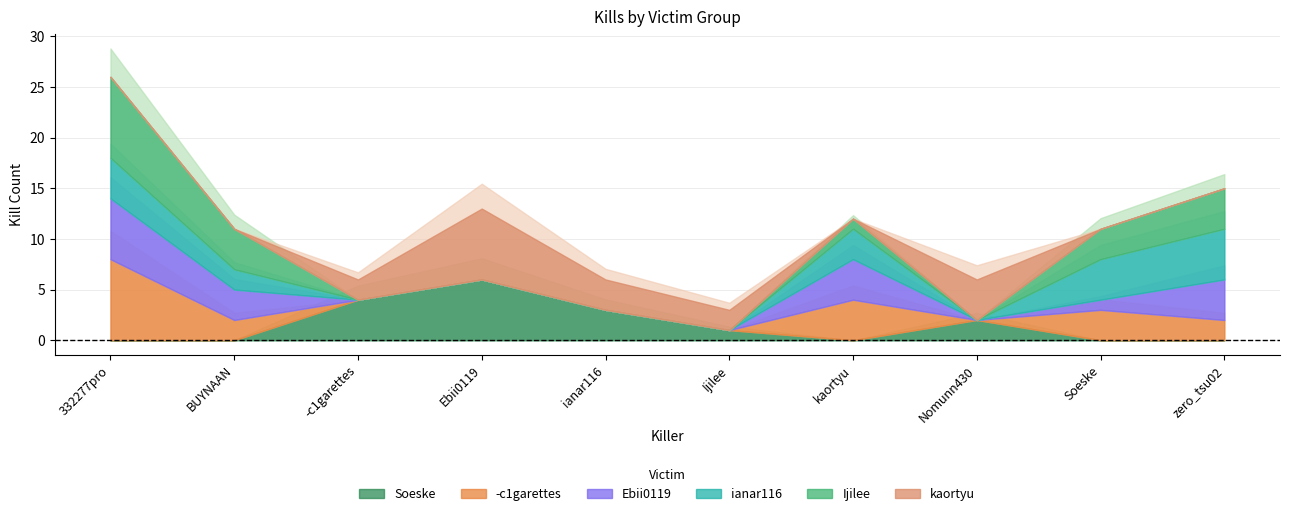

What are all the series names shown in the legend?

Soeske, -c1garettes, Ebii0119, ianar116, Ijilee, kaortyu